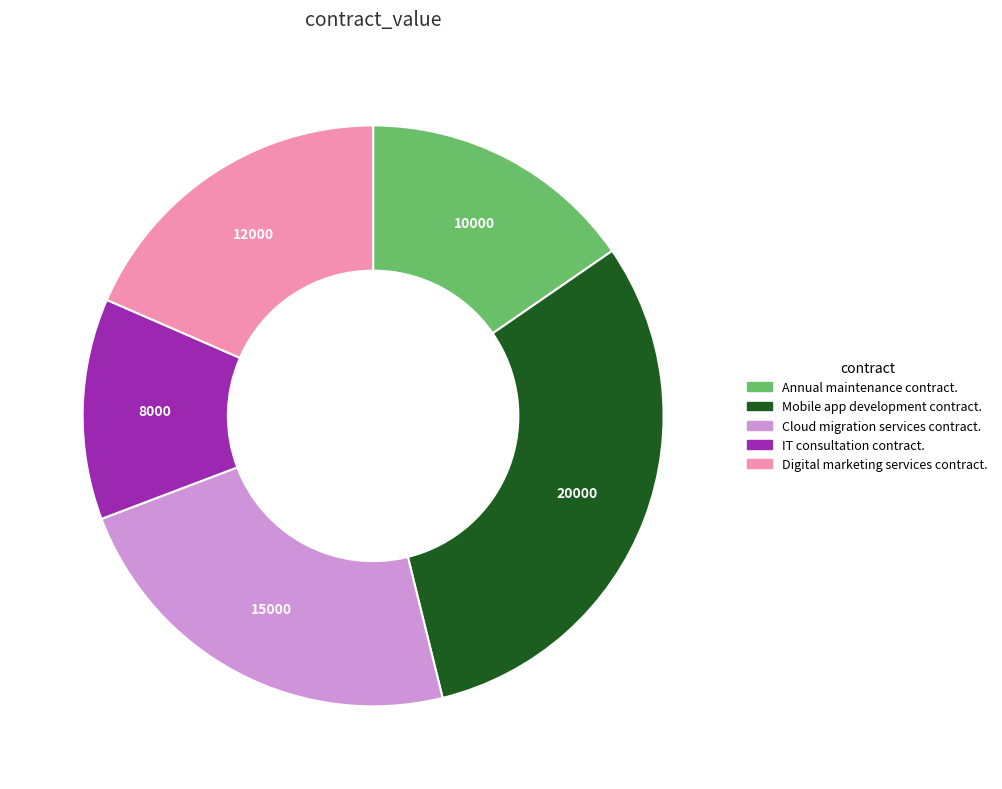

Is the sum of Digital marketing services contract. and Mobile app development contract. greater than half?

No